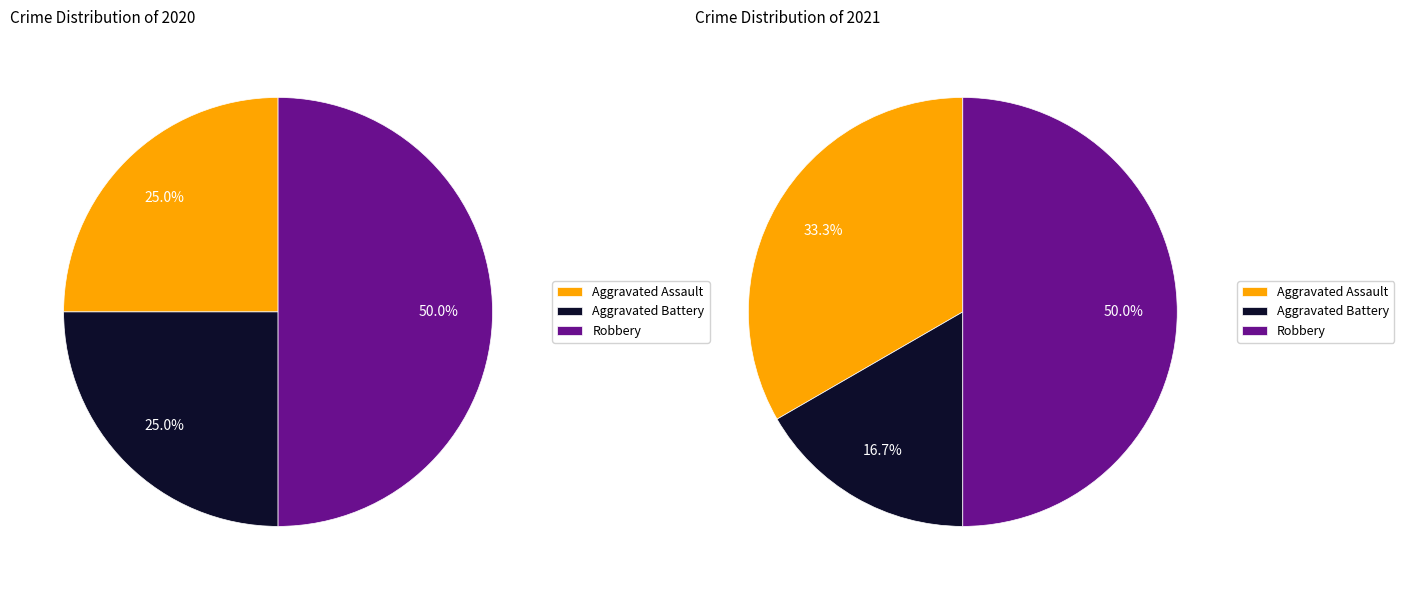

Which series changed the most between 2 and 3?

Aggravated Battery